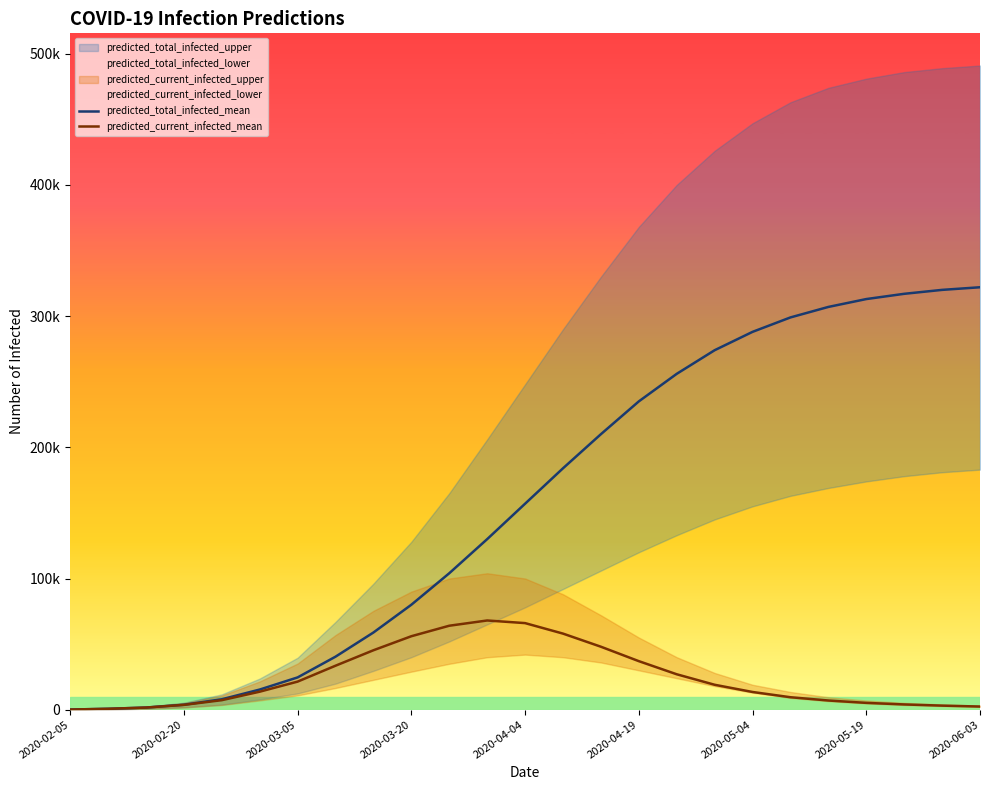

At which category does the chart reach its peak across all series?

2020-06-03